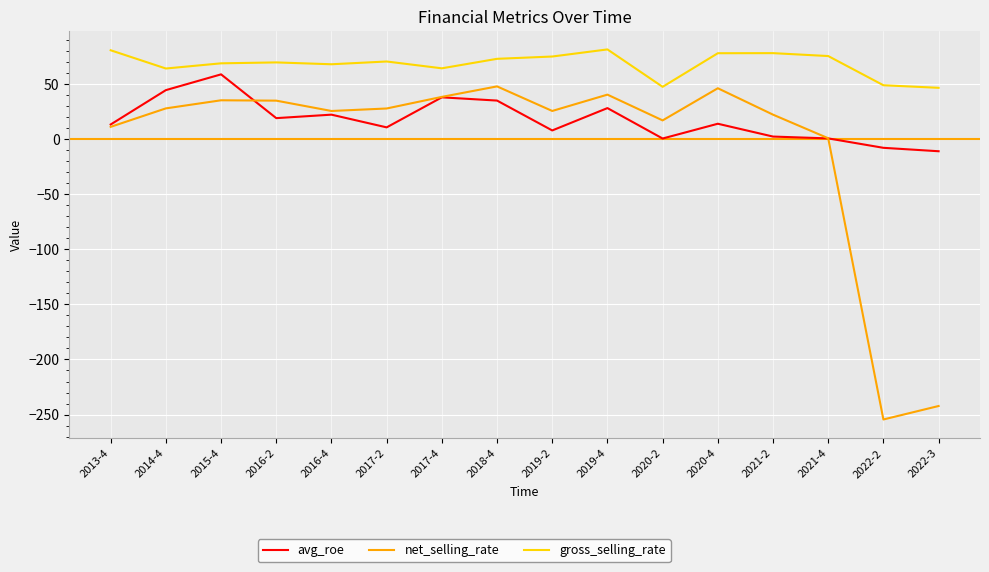

Which category has the lowest value in the avg_roe series?

2022-3